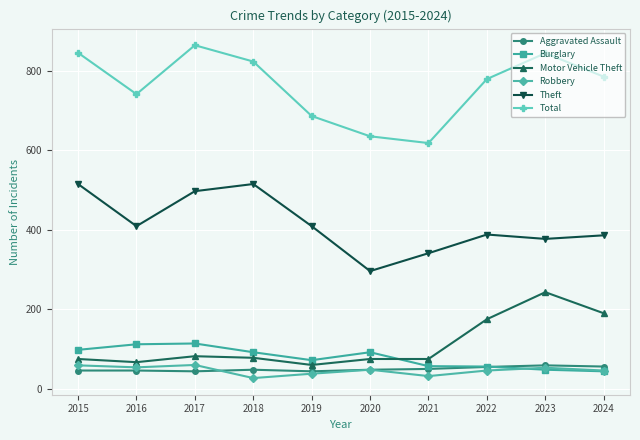

What is the spread (max minus min) of values at 2015?

799